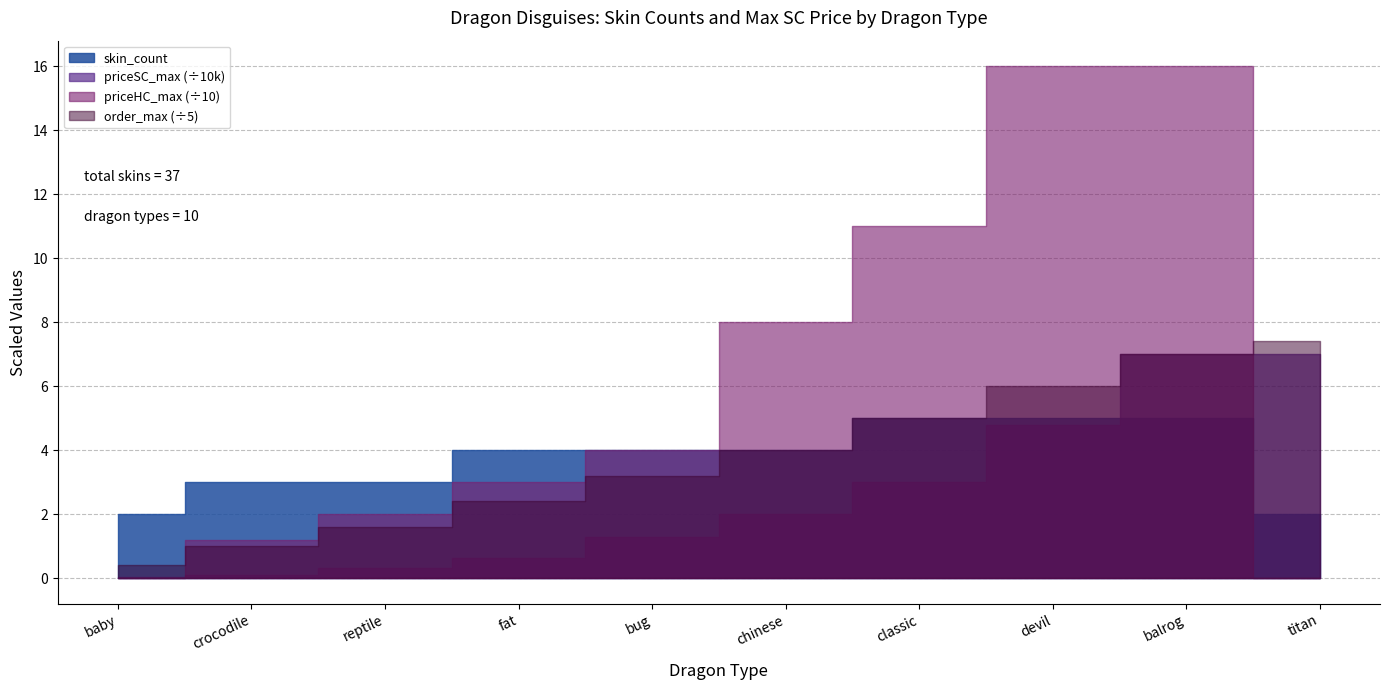

Which category has the lowest value in the order series?

dragon_baby